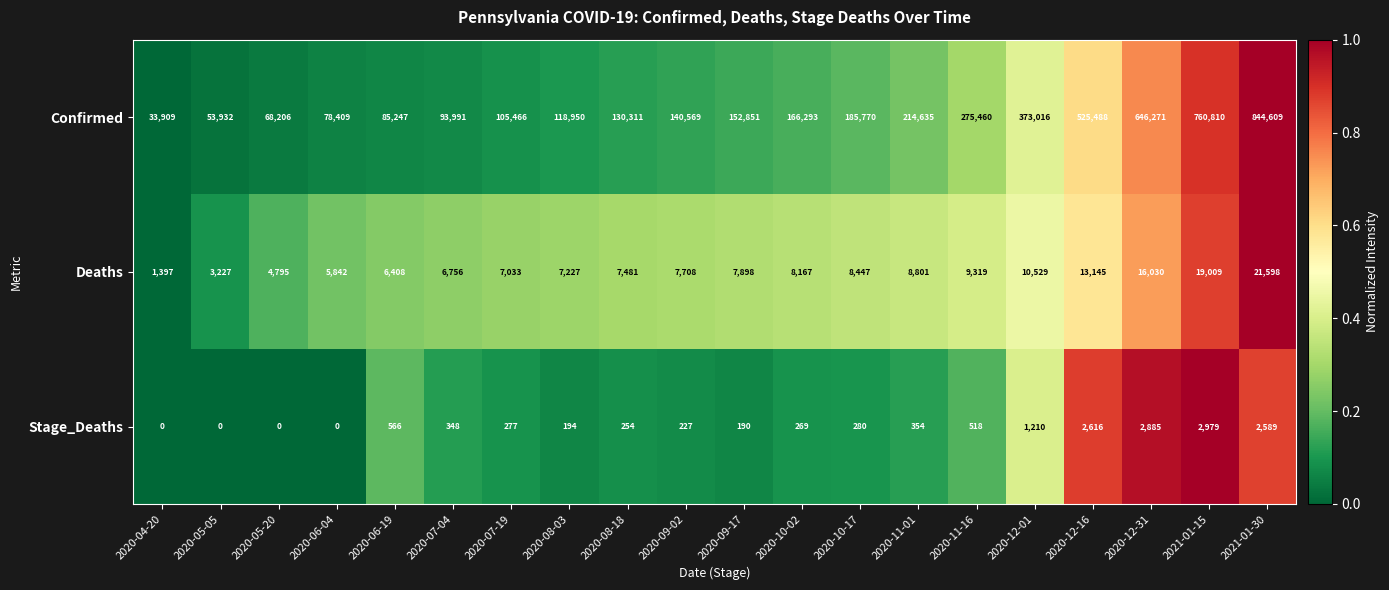

What is the difference between the Deaths values at 2020-12-01 and 2020-12-31?

5501